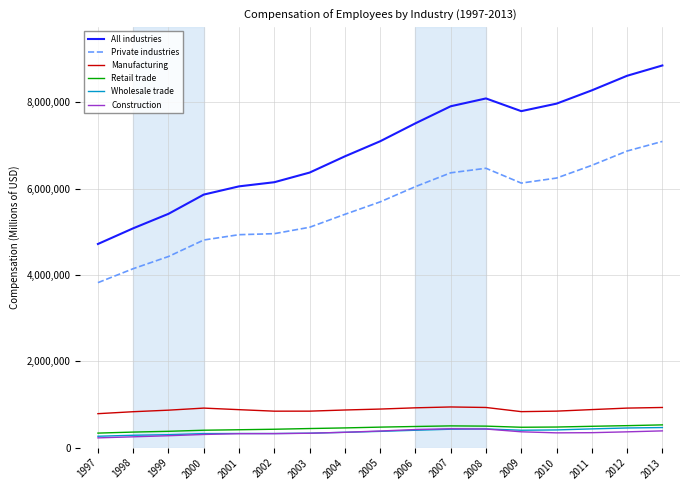

True or false: All industries and Construction cross at least once.

False